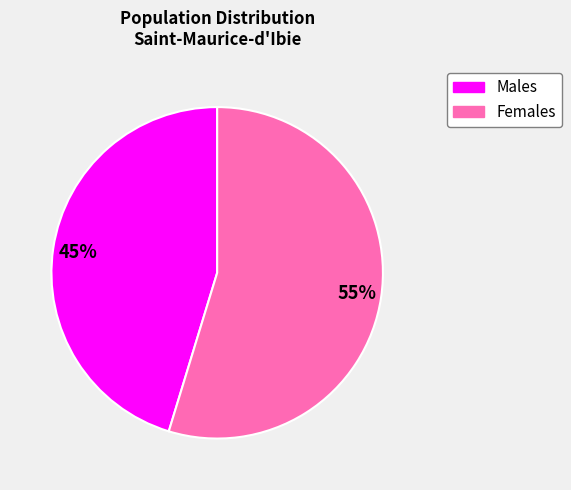

Is there any slice that represents more than half of the pie?

Yes